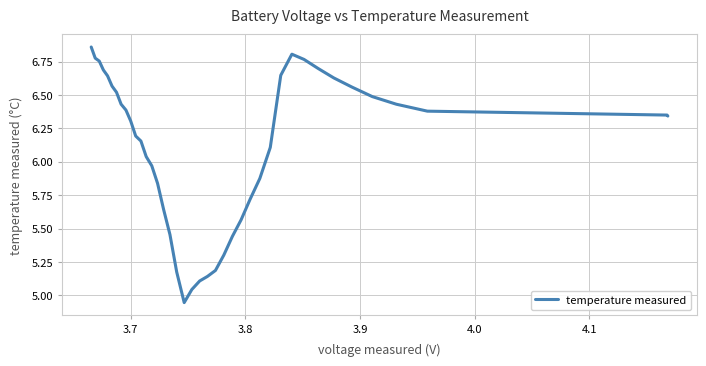

Reading left to right, extract all data points from this chart.

6.9	6.8	6.8	6.7	6.6	6.6	6.5	6.4	6.4	6.3	6.2	6.2	6.0	6.0	5.8	5.6	5.5	5.2	4.9	5.0	5.1	5.1	5.2	5.3	5.4	5.6	5.7	5.9	6.1	6.6	6.8	6.8	6.7	6.6	6.6	6.5	6.4	6.4	6.3	6.3